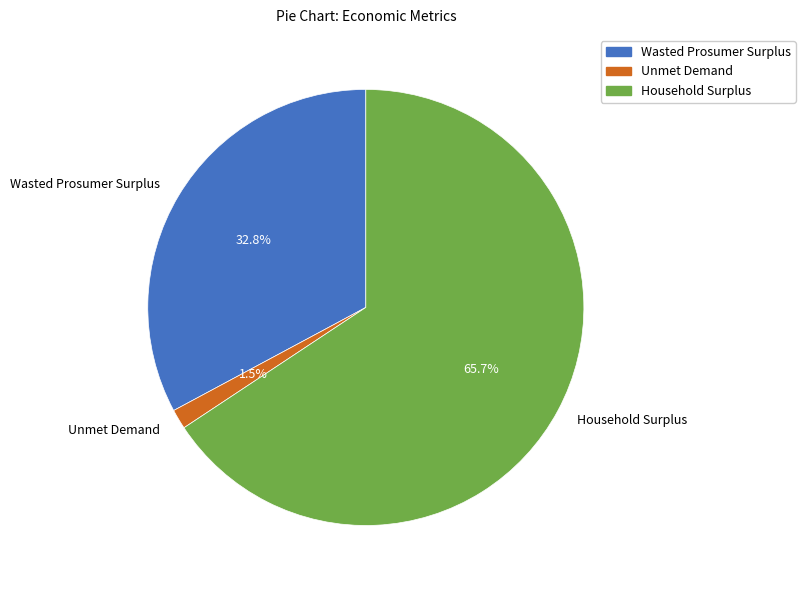

Count the number of slices in the pie.

3